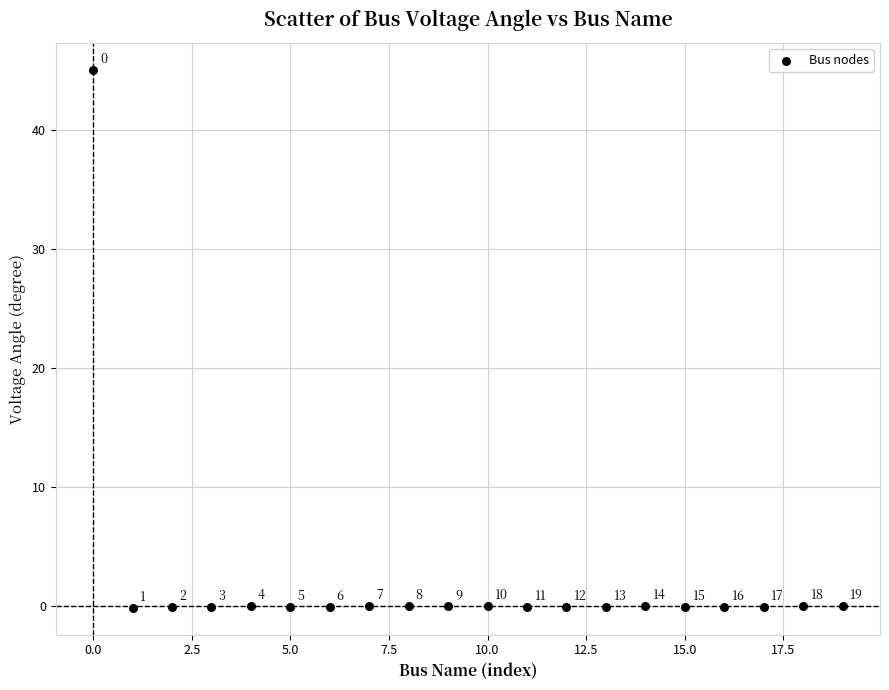

What is the range of X values (max minus min)?

19.0